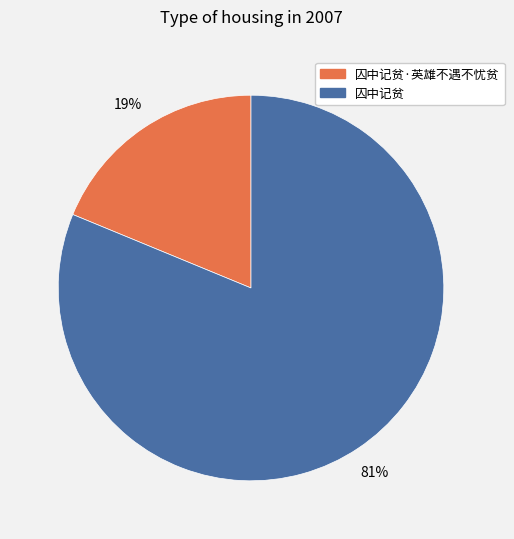

To the nearest percent, what is the average slice percentage?

50%